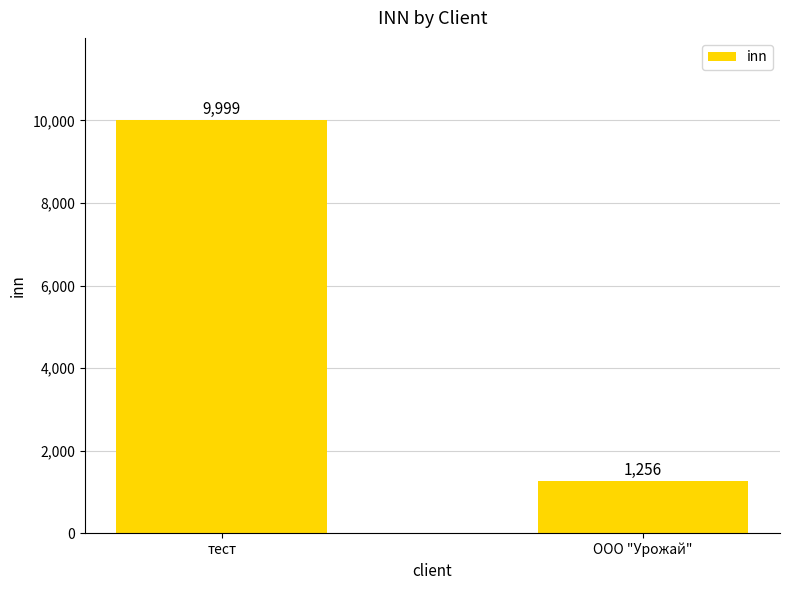

Reading right to left, list all the values displayed in this chart.

ООО "Урожай"=1256	тест=9999